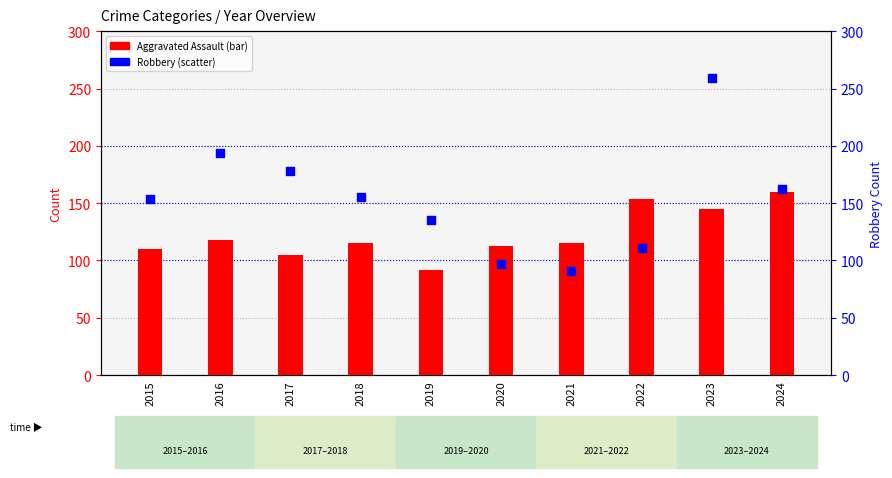

Which series has the largest total across all categories?

Robbery